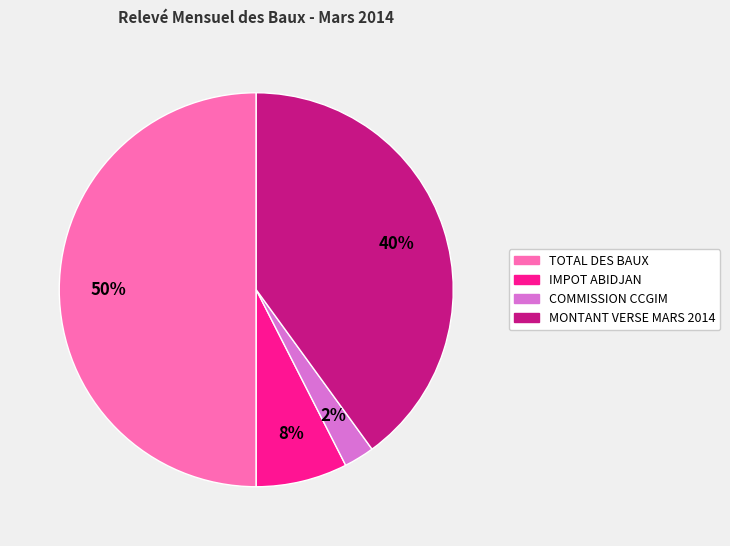

Does MONTANT VERSE MARS 2014 account for over 50% of the chart?

No